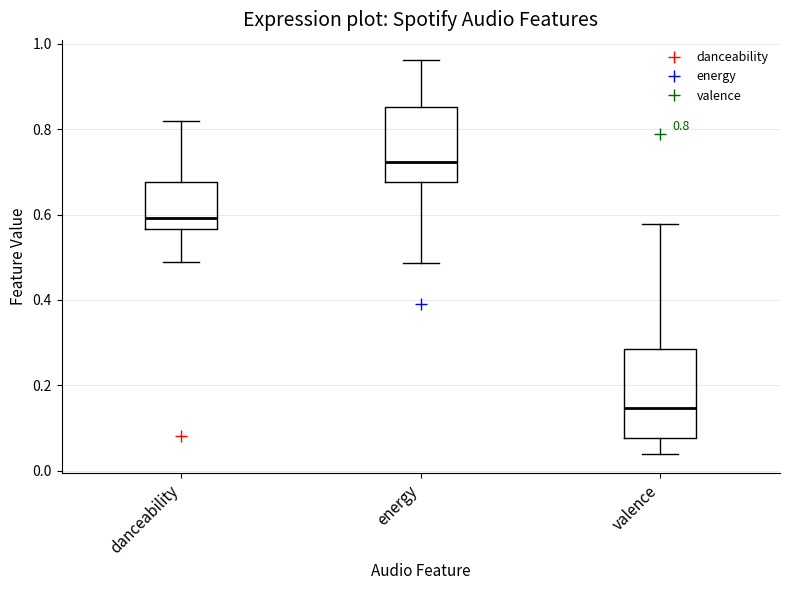

Which box has the lowest median line?

valence